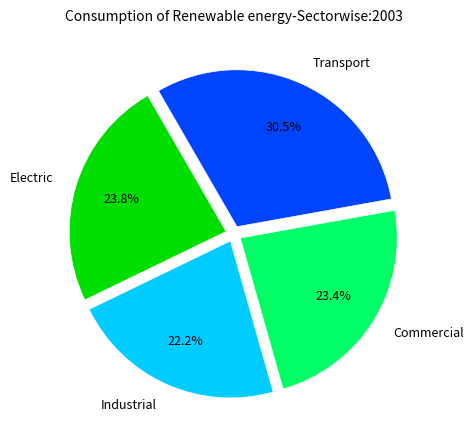

Is there a majority slice in this chart?

No